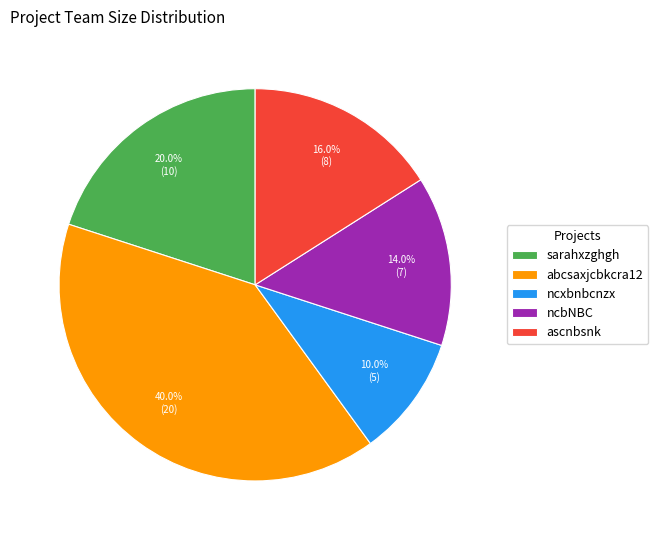

What percentage is the sarahxzghgh slice, to the nearest percent?

20%